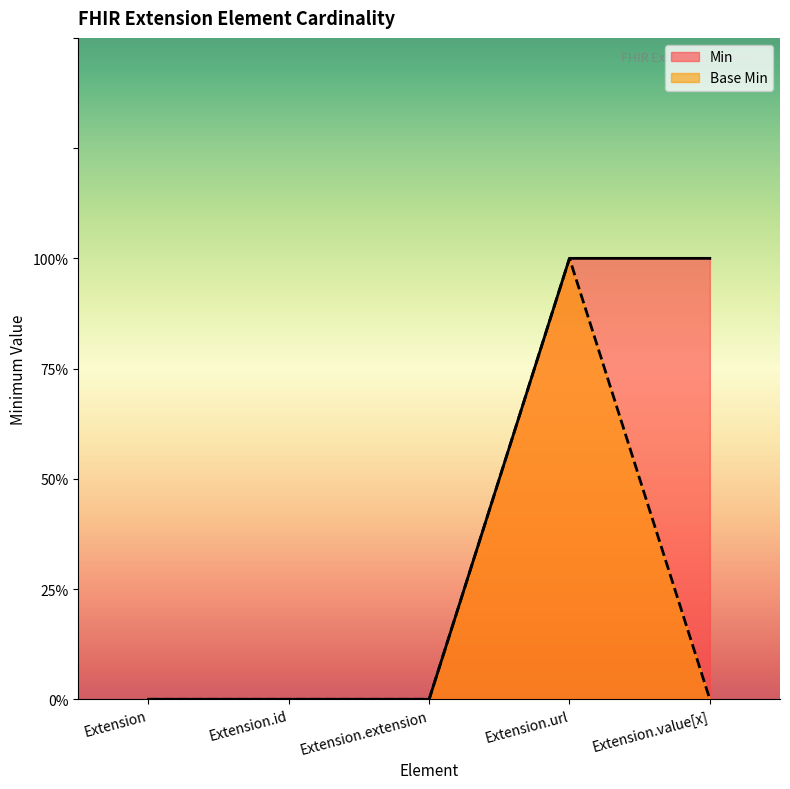

Reading left to right, transcribe all the data shown in this chart.

Min: 0	0	0	1	1
Base Min: 0	0	0	1	0